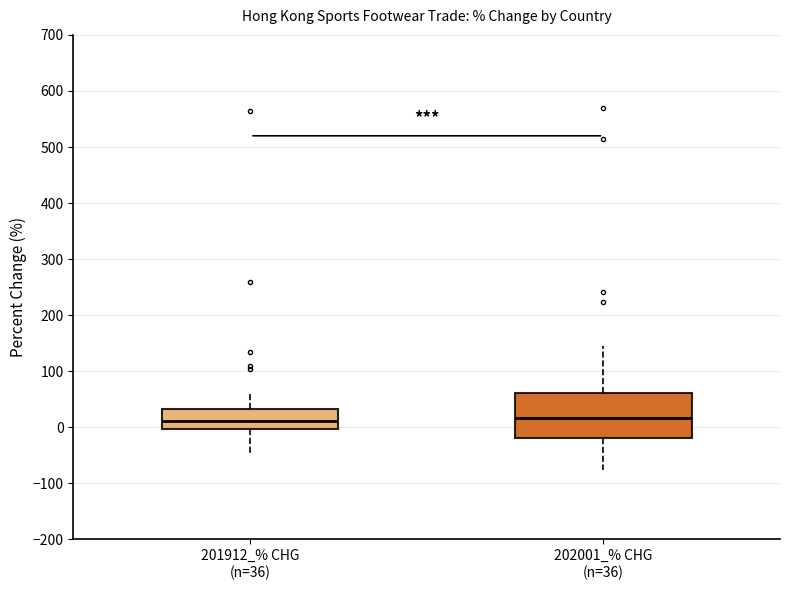

Comparing the boxes themselves (not the whiskers), which one is the tallest?

202001_% CHG (n=36)